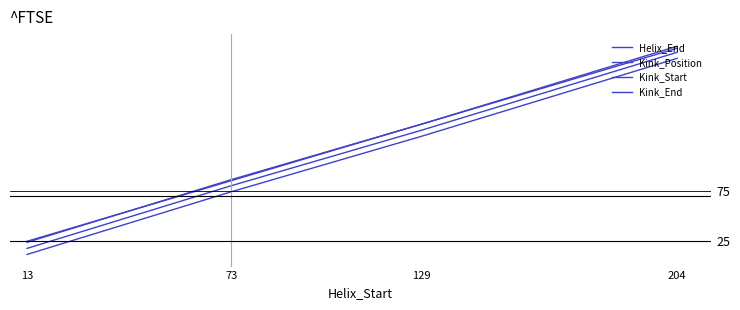

How many lines are shown in the chart?

4